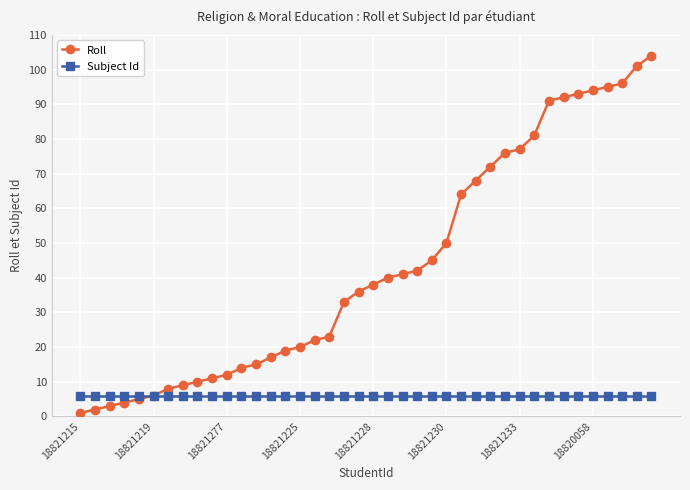

Which series has the largest total across all categories?

Roll